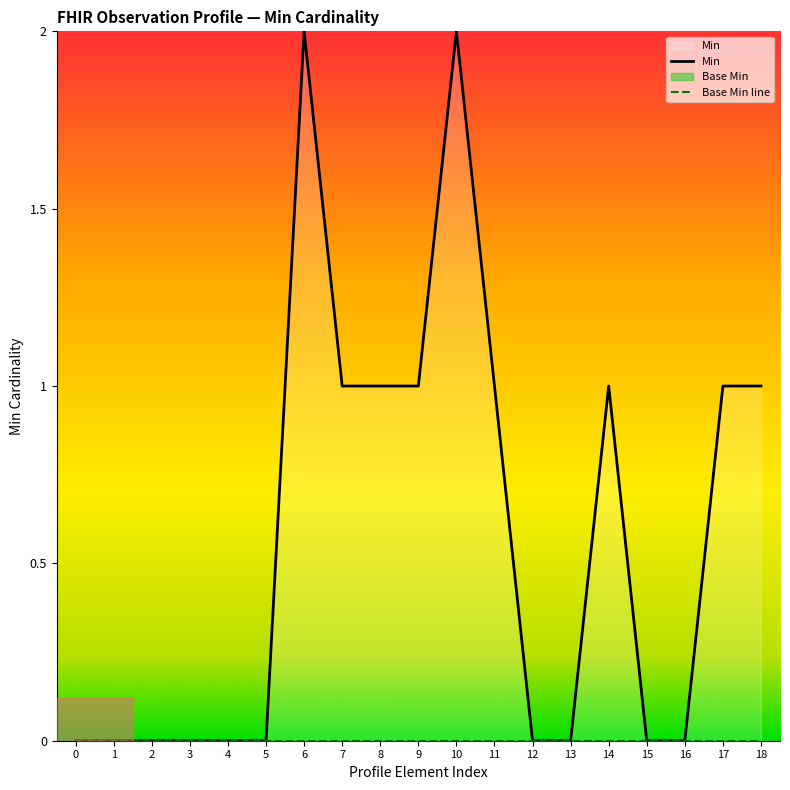

How many distinct data groups are displayed?

2